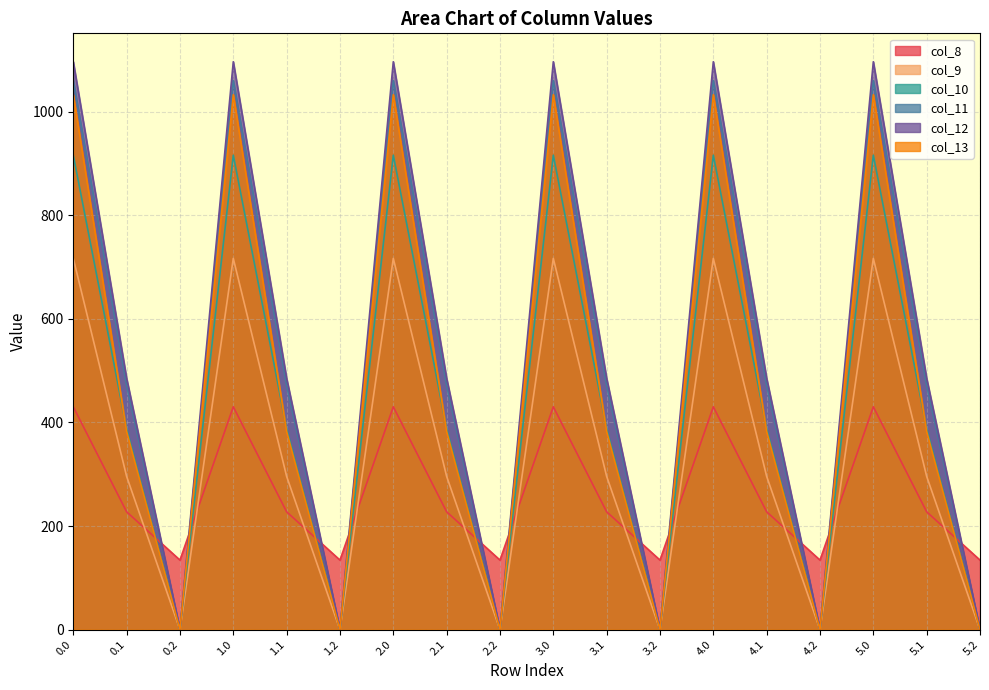

List the labels in order of col_12 value, smallest first.

0.2, 1.2, 2.2, 3.2, 4.2, 5.2, 0.1, 1.1, 2.1, 3.1, 4.1, 5.1, 0.0, 1.0, 2.0, 3.0, 4.0, 5.0